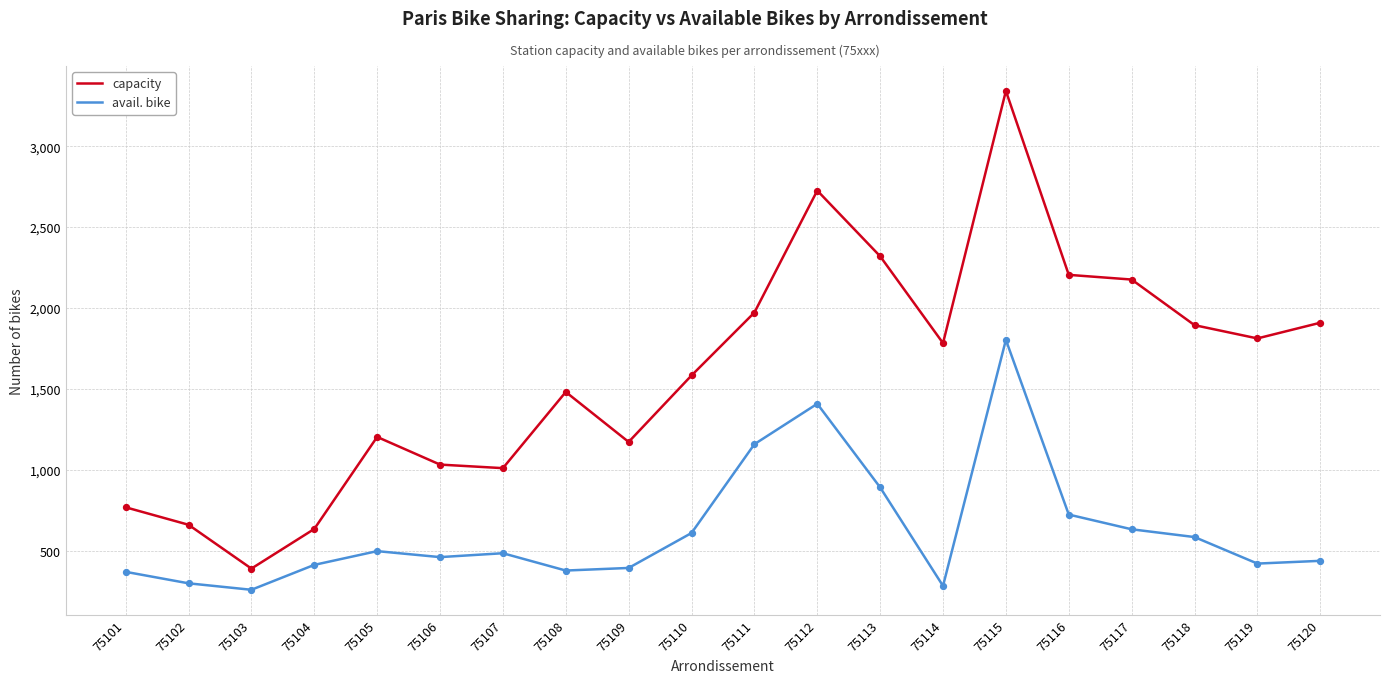

At which category is the sum across all series the highest?

75115